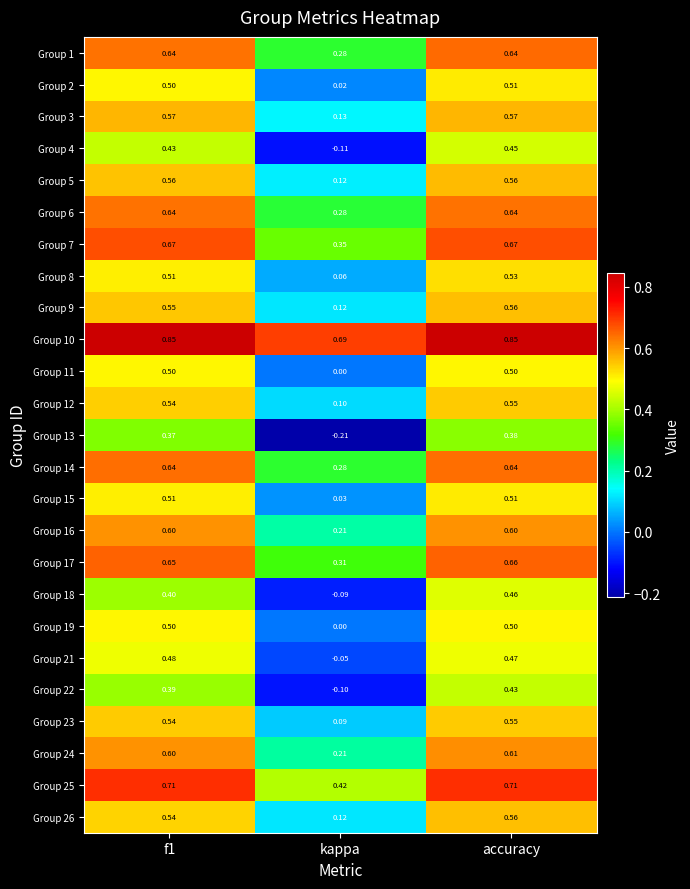

Where is Group 11 nearest to the value 0?

kappa